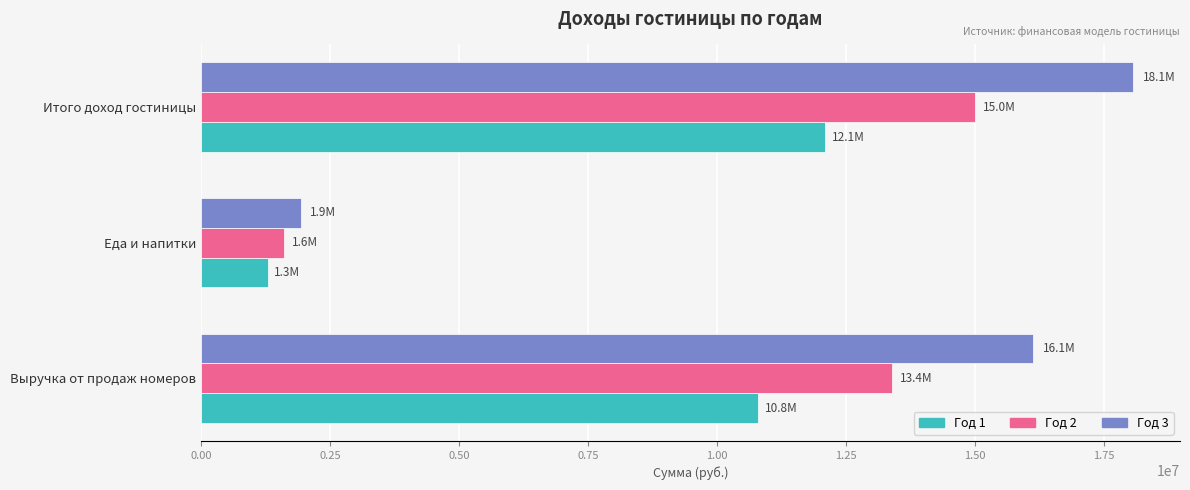

List the series in order of their peak value, lowest first.

Год 1, Год 2, Год 3